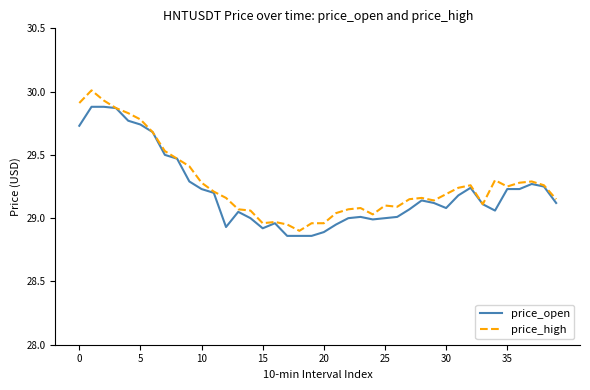

What is the highest value of the price_high series?

30.0